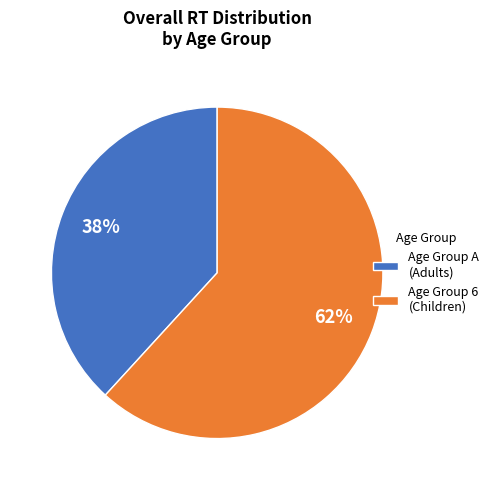

Does Age Group A (Adults) account for over 50% of the chart?

No